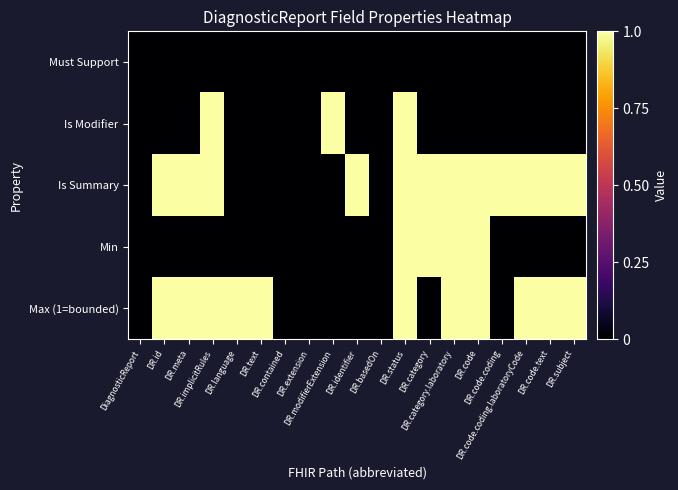

Reading left to right, what are all the values shown in this chart?

Must Support: DiagnosticReport=0	DR.id=0	DR.meta=0	DR.implicitRules=0	DR.language=0	DR.text=0	DR.contained=0	DR.extension=0	DR.modifierExtension=0	DR.identifier=0	DR.basedOn=0	DR.status=0	DR.category=0	DR.category.laboratory=0	DR.code=0	DR.code.coding=0	DR.code.coding.laboratoryCode=0	DR.code.text=0	DR.subject=0
Is Modifier: DiagnosticReport=0	DR.id=0	DR.meta=0	DR.implicitRules=1	DR.language=0	DR.text=0	DR.contained=0	DR.extension=0	DR.modifierExtension=1	DR.identifier=0	DR.basedOn=0	DR.status=1	DR.category=0	DR.category.laboratory=0	DR.code=0	DR.code.coding=0	DR.code.coding.laboratoryCode=0	DR.code.text=0	DR.subject=0
Is Summary: DiagnosticReport=0	DR.id=1	DR.meta=1	DR.implicitRules=1	DR.language=0	DR.text=0	DR.contained=0	DR.extension=0	DR.modifierExtension=0	DR.identifier=1	DR.basedOn=0	DR.status=1	DR.category=1	DR.category.laboratory=1	DR.code=1	DR.code.coding=1	DR.code.coding.laboratoryCode=1	DR.code.text=1	DR.subject=1
Min: DiagnosticReport=0	DR.id=0	DR.meta=0	DR.implicitRules=0	DR.language=0	DR.text=0	DR.contained=0	DR.extension=0	DR.modifierExtension=0	DR.identifier=0	DR.basedOn=0	DR.status=1	DR.category=1	DR.category.laboratory=1	DR.code=1	DR.code.coding=0	DR.code.coding.laboratoryCode=0	DR.code.text=0	DR.subject=0
Max (1=bounded): DiagnosticReport=0	DR.id=1	DR.meta=1	DR.implicitRules=1	DR.language=1	DR.text=1	DR.contained=0	DR.extension=0	DR.modifierExtension=0	DR.identifier=0	DR.basedOn=0	DR.status=1	DR.category=0	DR.category.laboratory=1	DR.code=1	DR.code.coding=0	DR.code.coding.laboratoryCode=1	DR.code.text=1	DR.subject=1